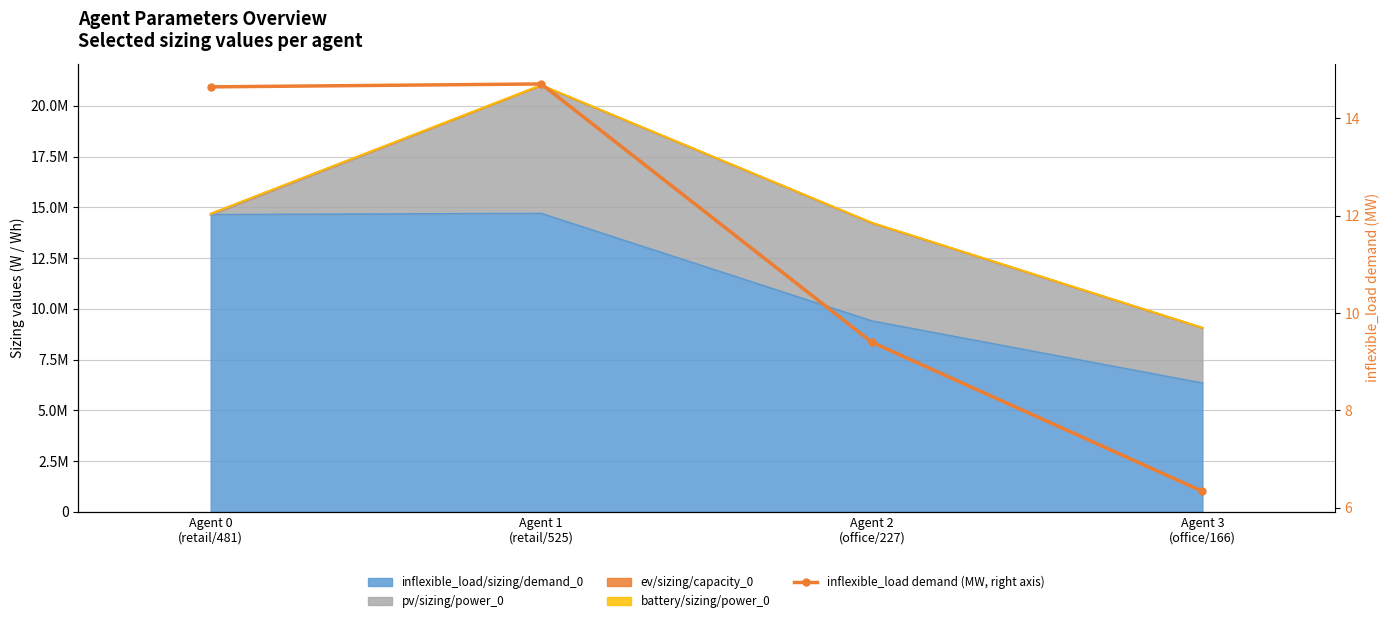

What position from the left is Agent 3
(office/166)?

4